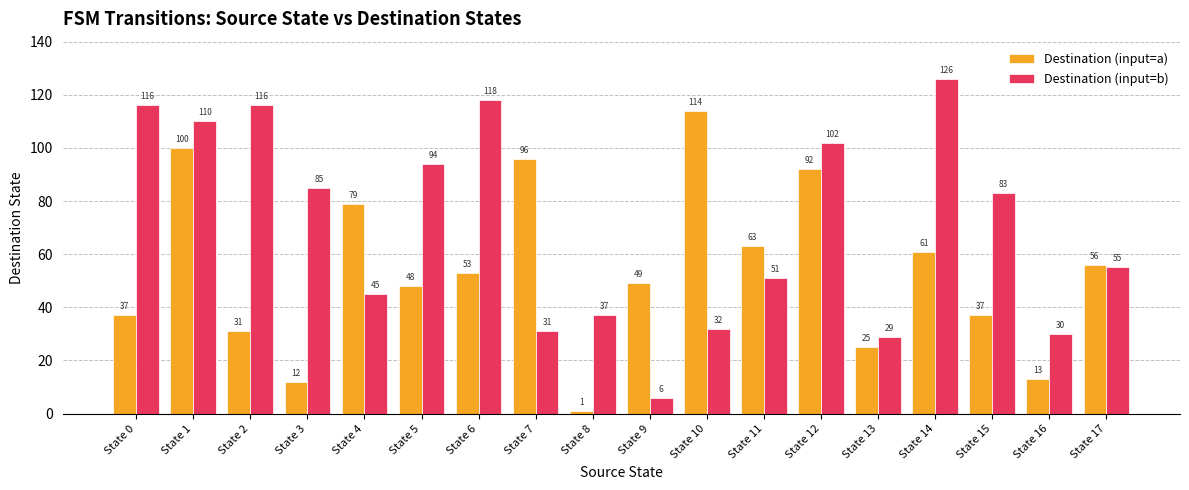

Between State 7 and State 14, which series saw the biggest shift?

Destination (input=b)